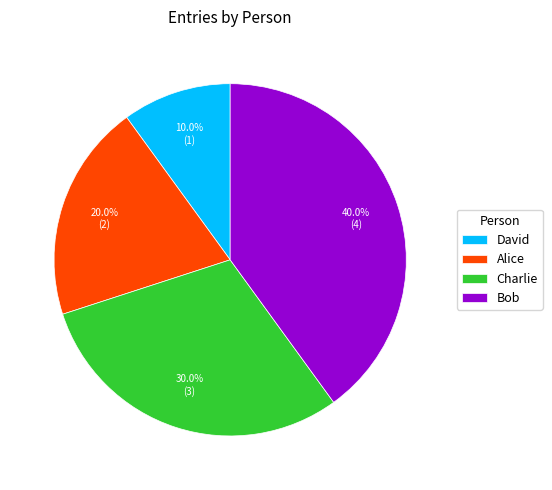

Is there any slice that represents more than half of the pie?

No